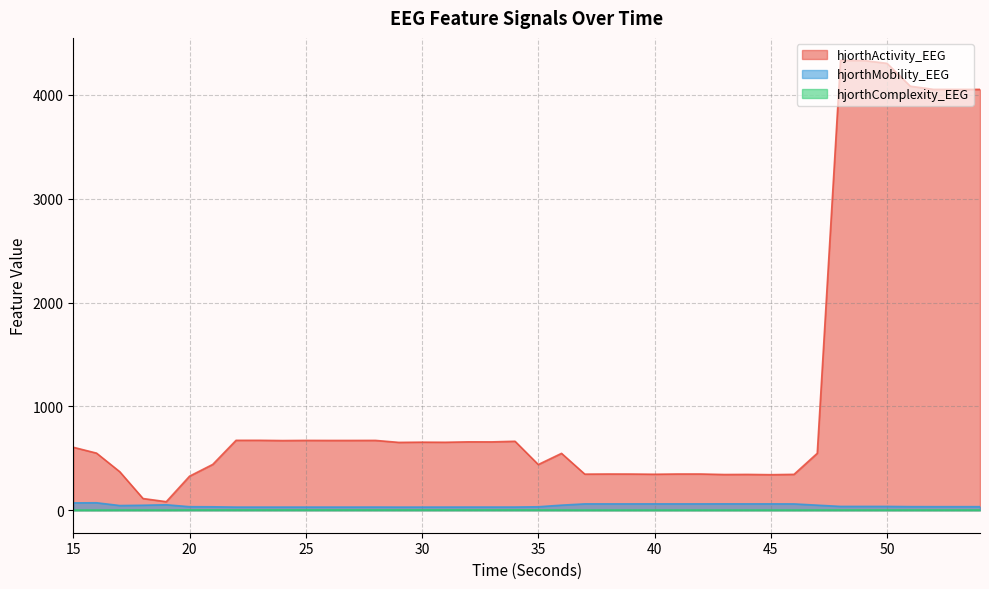

What is the maximum value shown in the chart?

4333.0